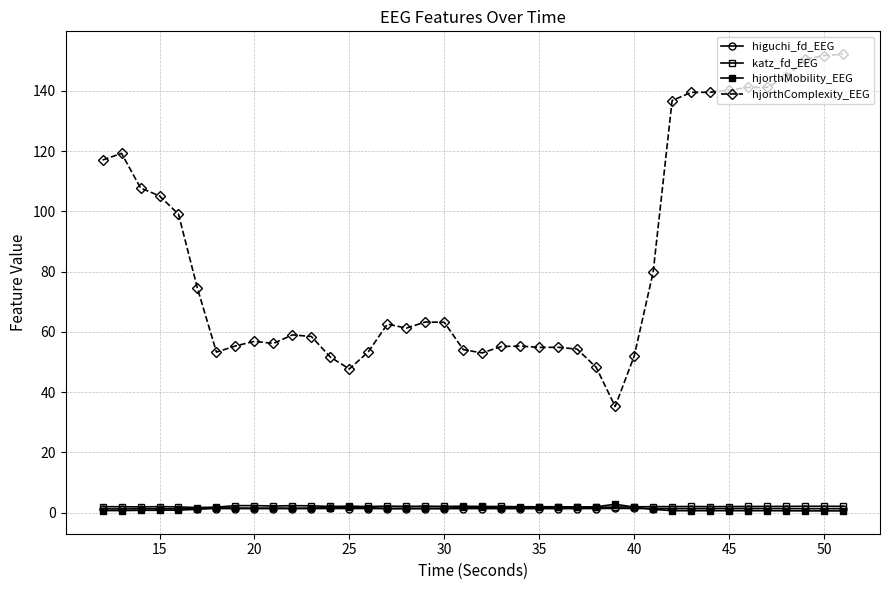

How many series are shown in this chart?

4